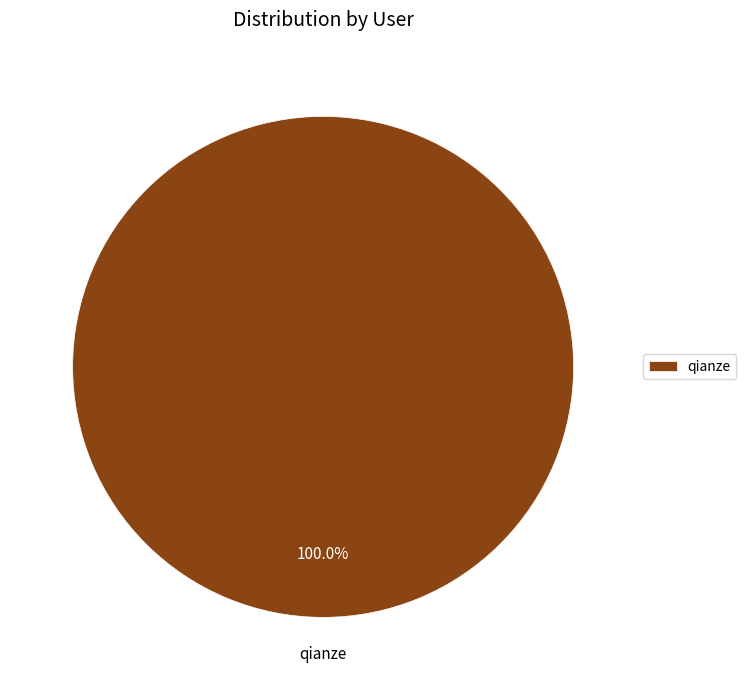

What is the majority slice?

qianze